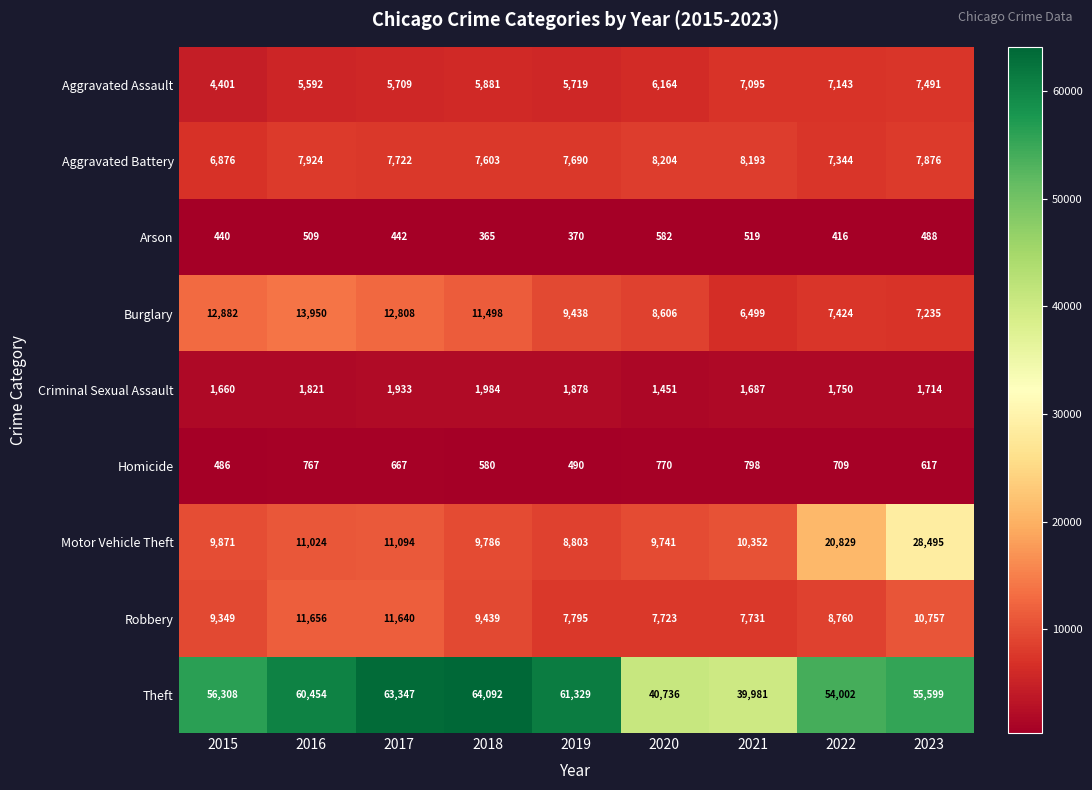

Is it true that Arson equals 416 at 2022?

True